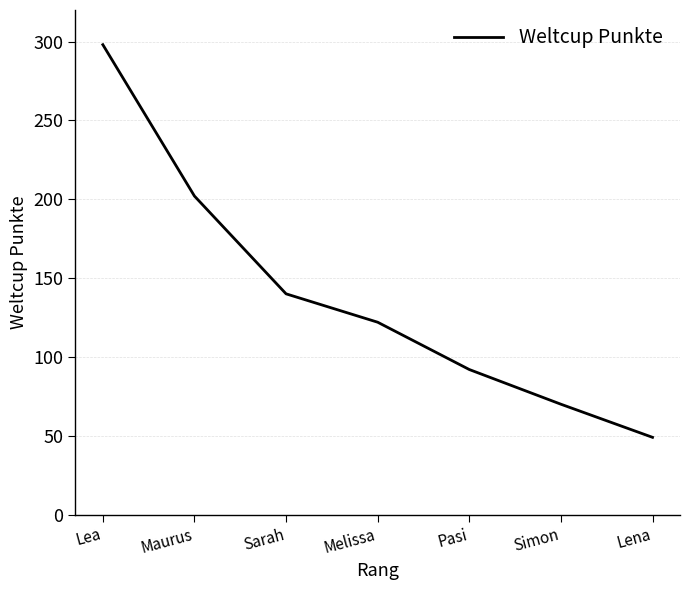

Rank the categories by value from lowest to highest.

Lena, Simon, Pasi, Melissa, Sarah, Maurus, Lea